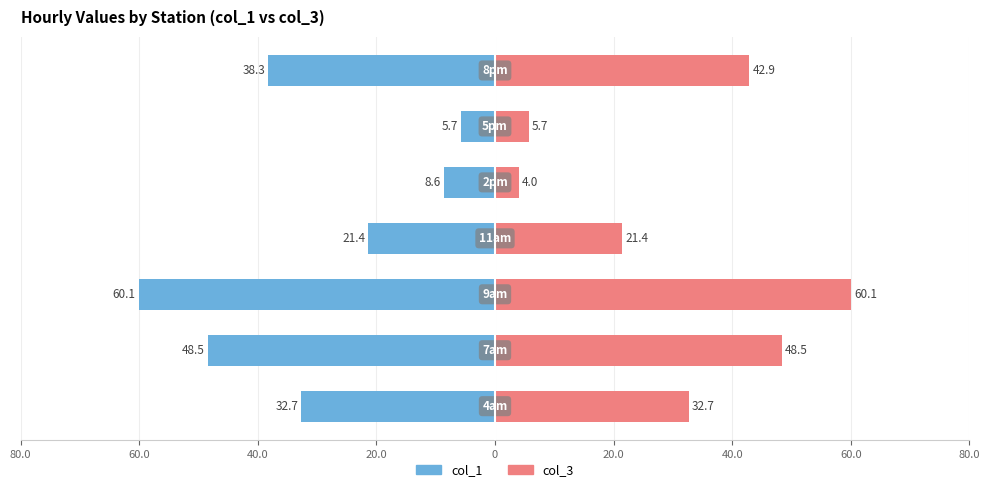

What is the average value of the col_3 series?

30.8